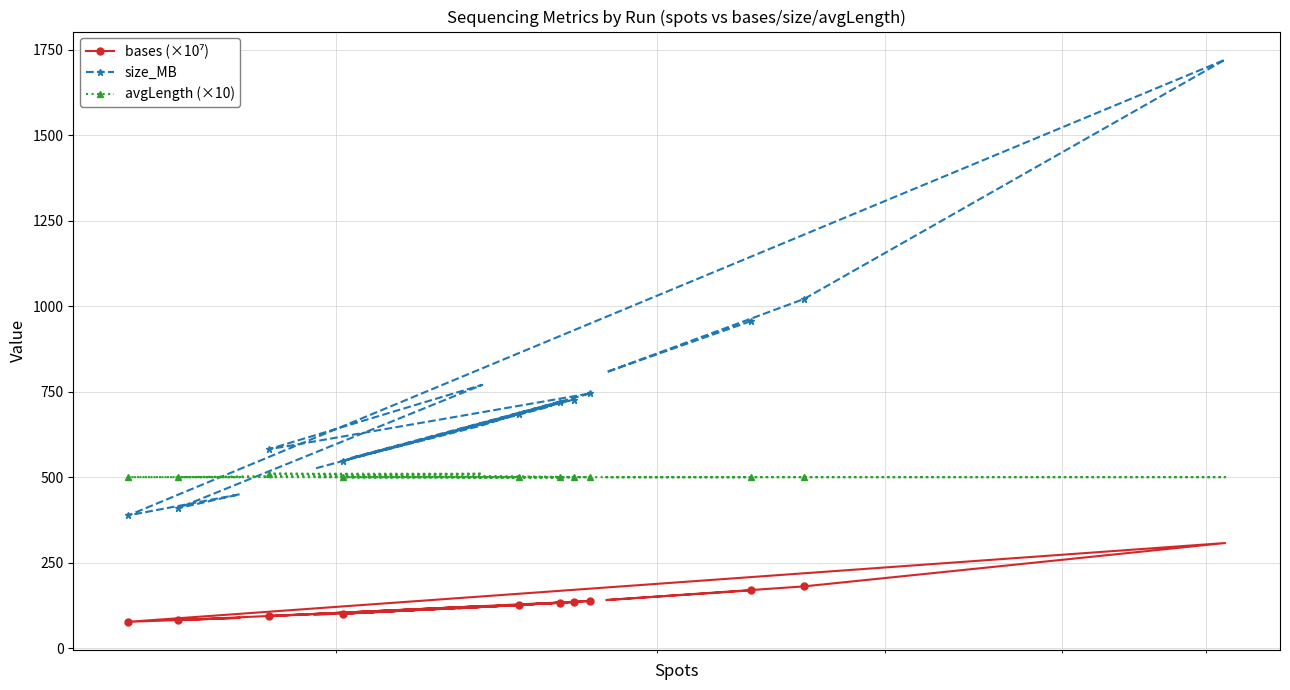

What is the greatest value displayed?

1721.0